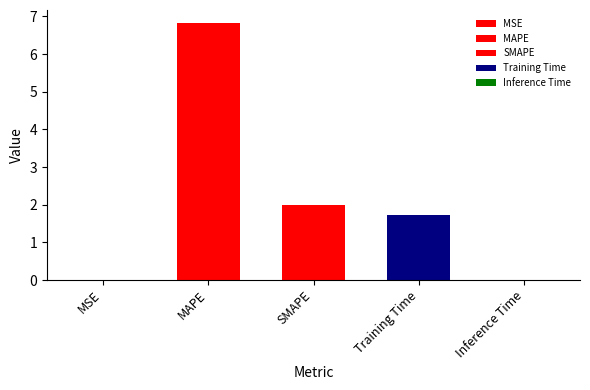

Reading right to left, extract all data points from this chart.

Inference Time=0.0	Training Time=1.7	SMAPE=2.0	MAPE=6.8	MSE=0.0